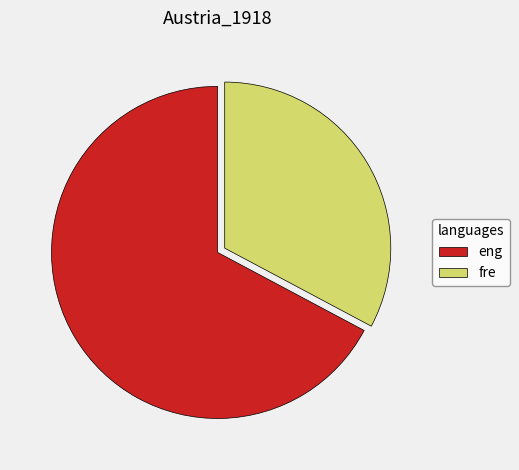

Rank the categories by value from lowest to highest.

fre, eng